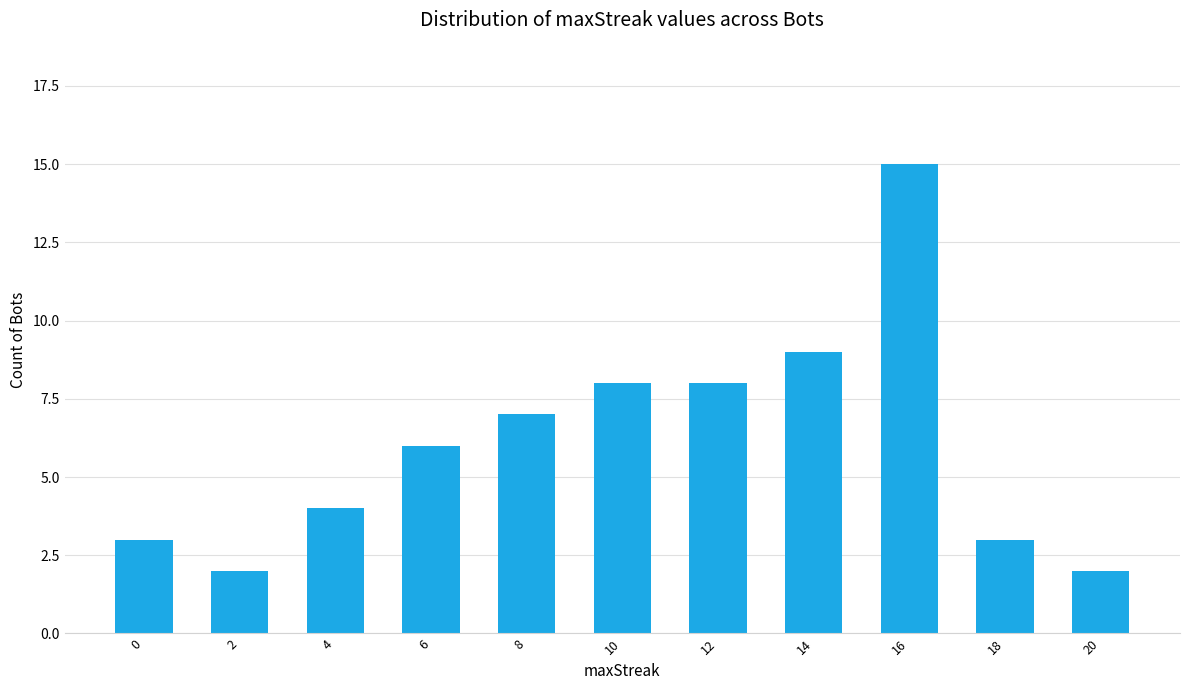

Does the chart contain stacked bars?

No